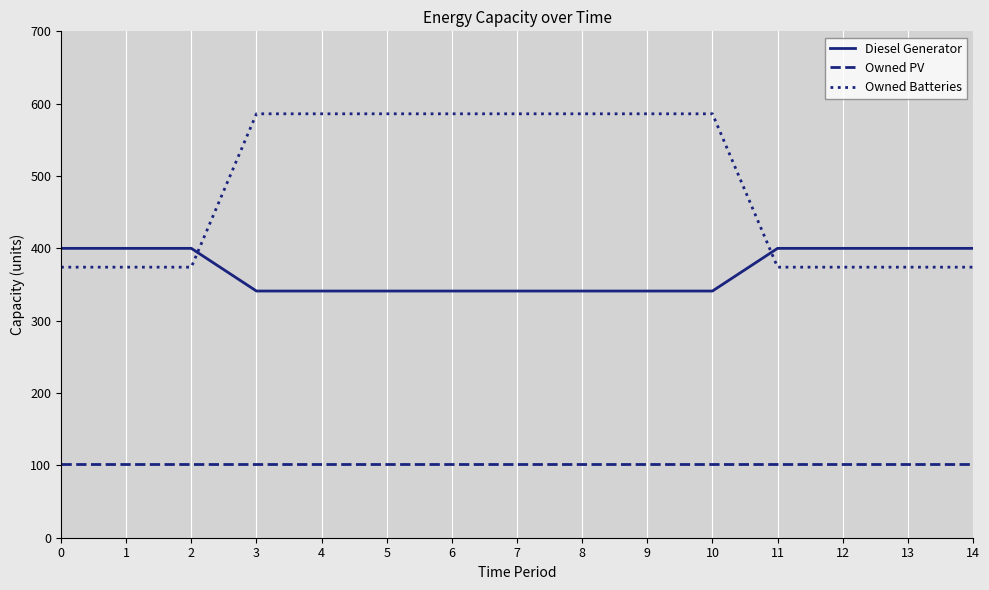

Rank the series by their average value, from lowest to highest.

Owned PV, Diesel Generator, Owned Batteries